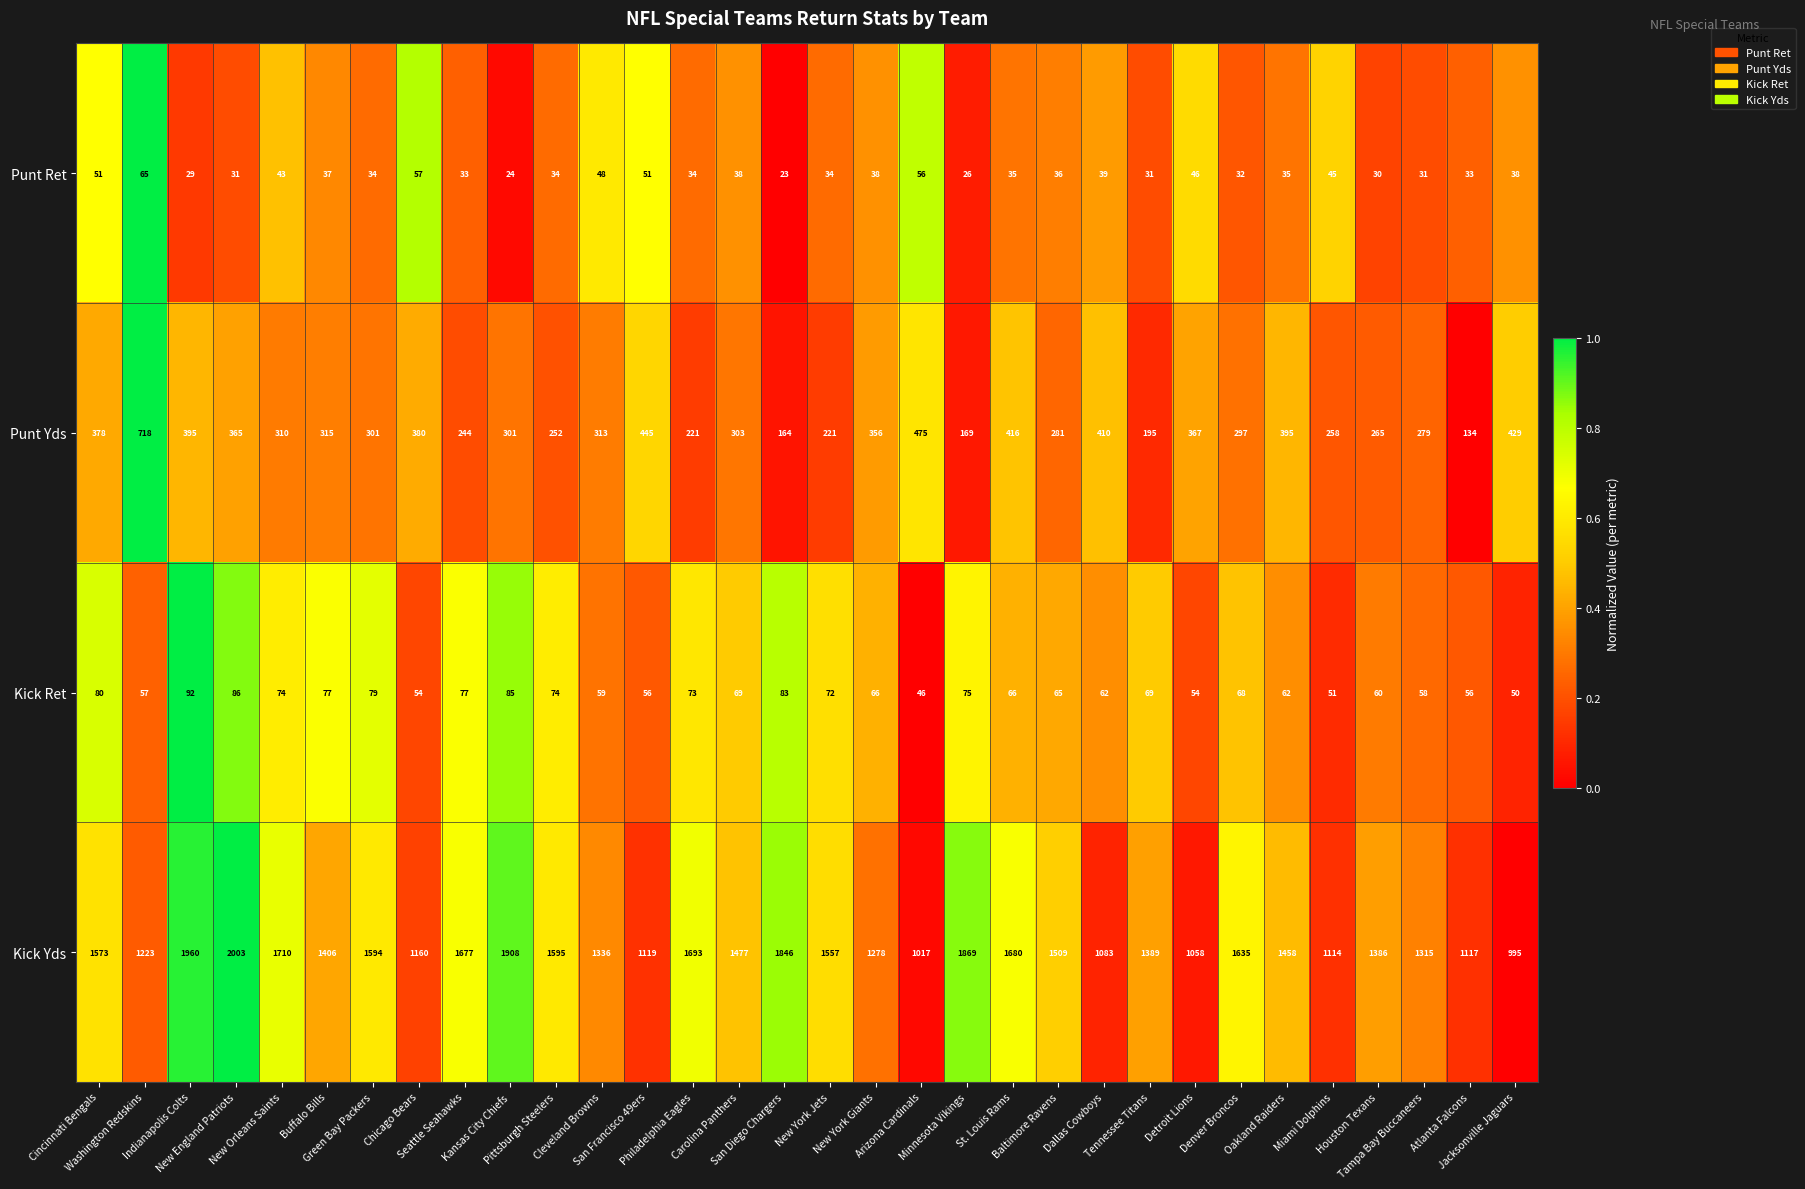

How many series are shown in this chart?

4